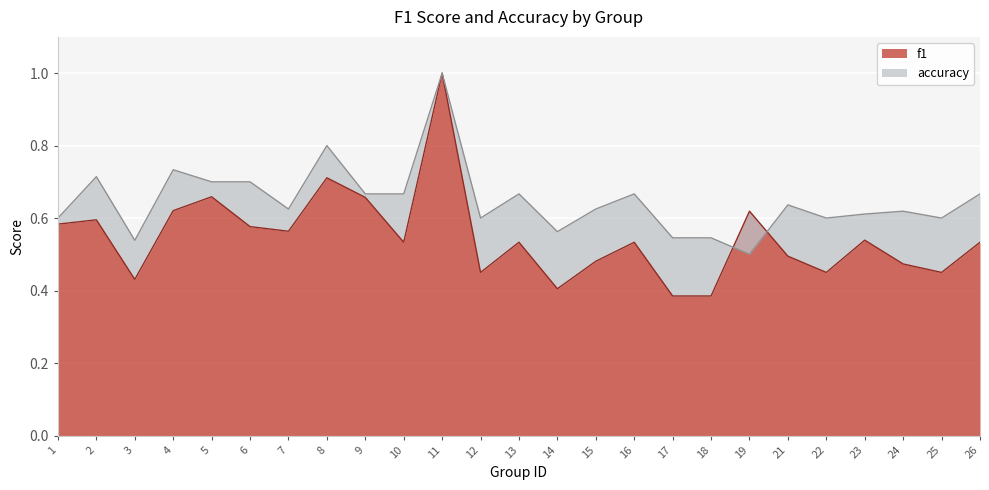

True or false: accuracy has a value of 0.7 at 26.

True